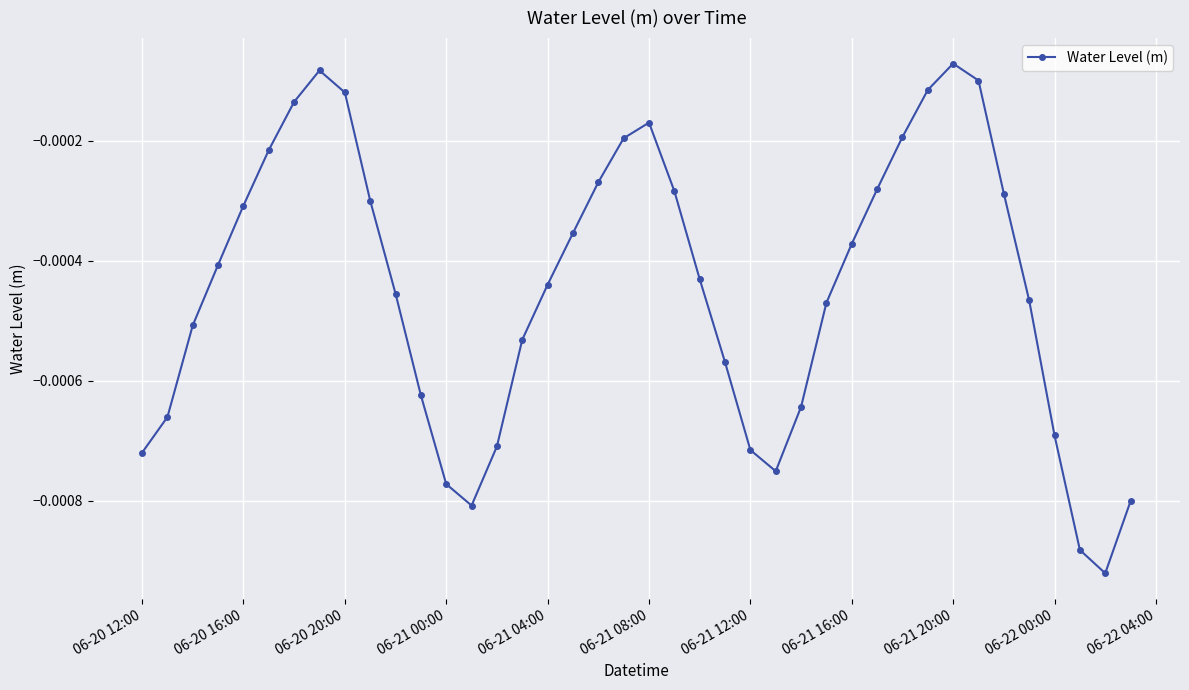

How many points are higher than both their immediate neighbors (excluding endpoints)?

3